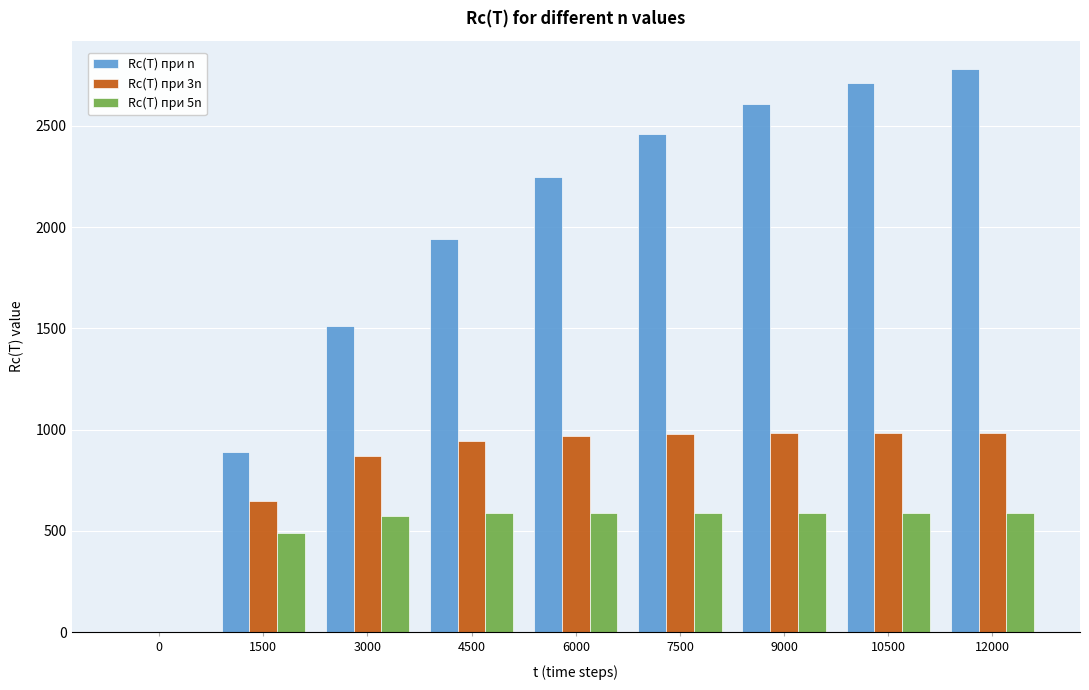

At which label is Rc(T) при n closest to 1390?

3000